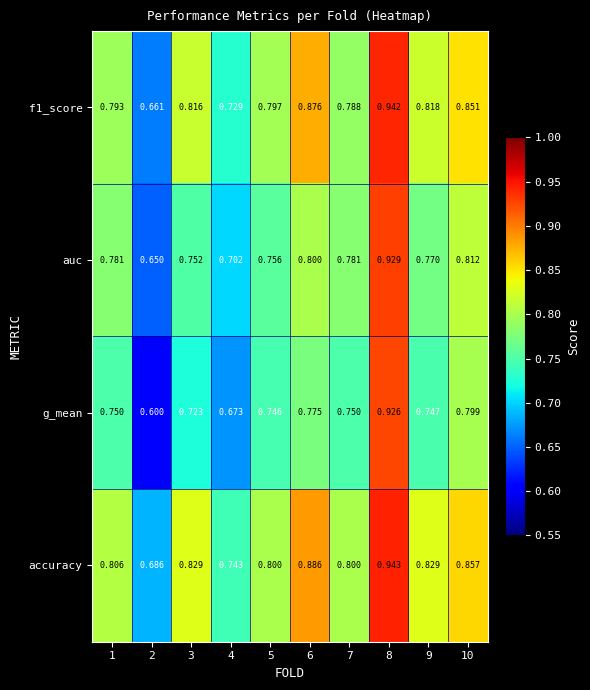

At how many categories does at least one series exceed 0?

10